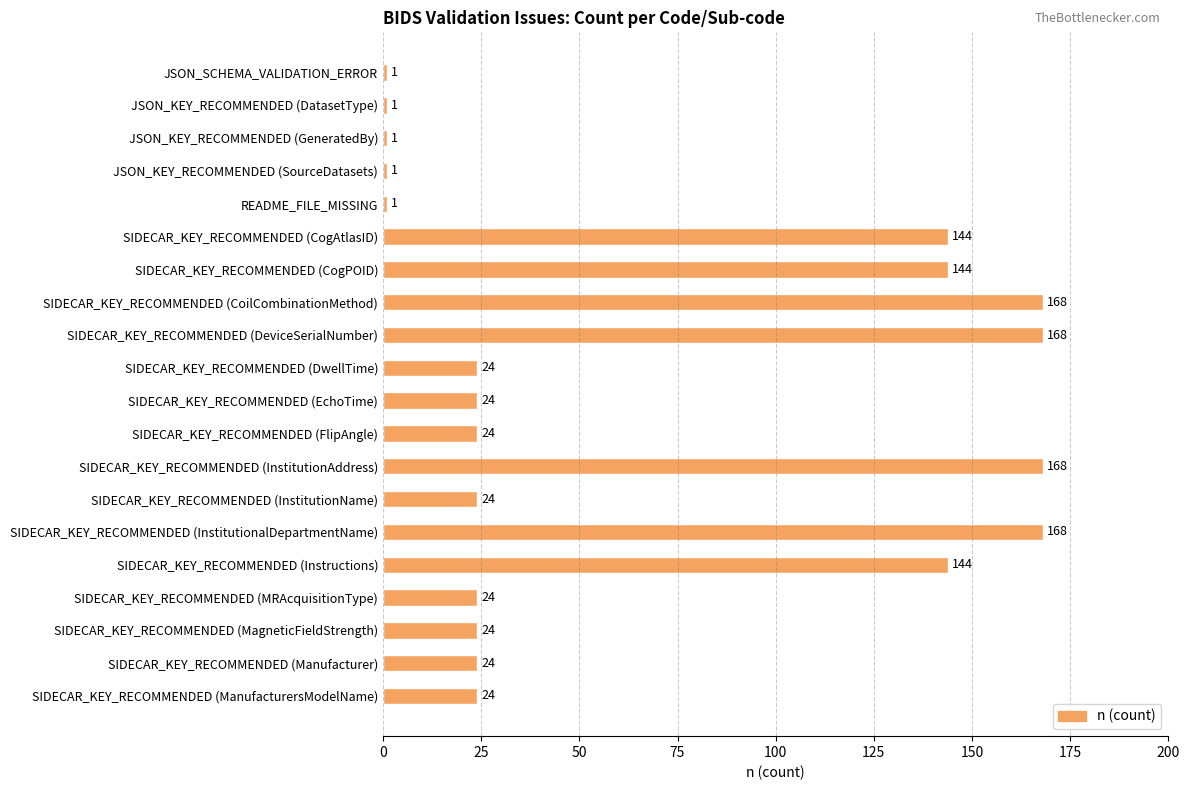

Reading bottom to top, transcribe all the data shown in this chart.

SIDECAR_KEY_RECOMMENDED (ManufacturersModelName)=24	SIDECAR_KEY_RECOMMENDED (Manufacturer)=24	SIDECAR_KEY_RECOMMENDED (MagneticFieldStrength)=24	SIDECAR_KEY_RECOMMENDED (MRAcquisitionType)=24	SIDECAR_KEY_RECOMMENDED (Instructions)=144	SIDECAR_KEY_RECOMMENDED (InstitutionalDepartmentName)=168	SIDECAR_KEY_RECOMMENDED (InstitutionName)=24	SIDECAR_KEY_RECOMMENDED (InstitutionAddress)=168	SIDECAR_KEY_RECOMMENDED (FlipAngle)=24	SIDECAR_KEY_RECOMMENDED (EchoTime)=24	SIDECAR_KEY_RECOMMENDED (DwellTime)=24	SIDECAR_KEY_RECOMMENDED (DeviceSerialNumber)=168	SIDECAR_KEY_RECOMMENDED (CoilCombinationMethod)=168	SIDECAR_KEY_RECOMMENDED (CogPOID)=144	SIDECAR_KEY_RECOMMENDED (CogAtlasID)=144	README_FILE_MISSING=1	JSON_KEY_RECOMMENDED (SourceDatasets)=1	JSON_KEY_RECOMMENDED (GeneratedBy)=1	JSON_KEY_RECOMMENDED (DatasetType)=1	JSON_SCHEMA_VALIDATION_ERROR=1